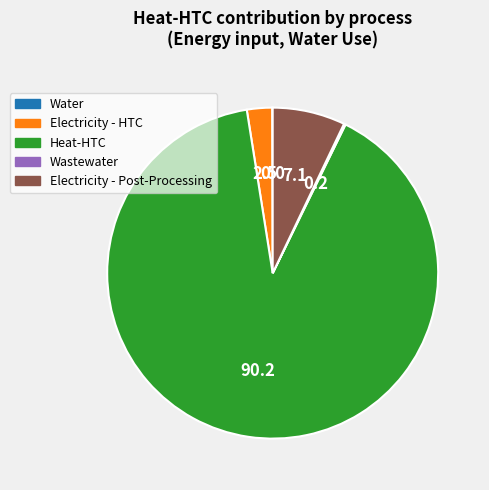

Is it true that Heat-HTC is 90% of the pie?

True